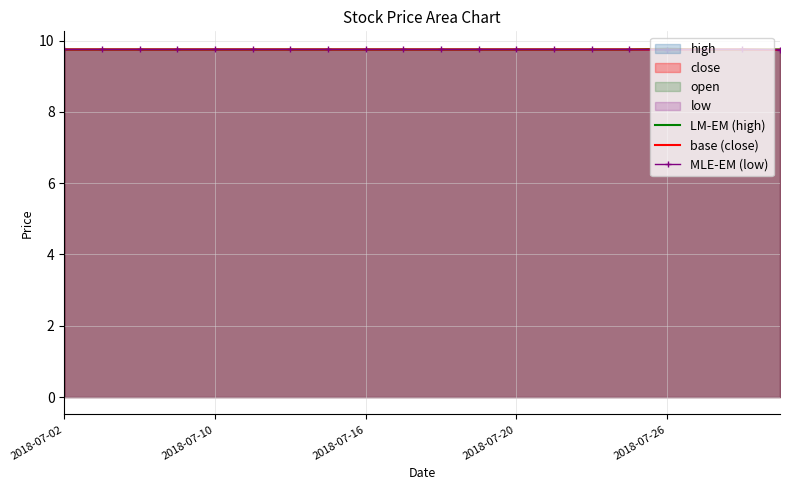

At which label is LM-EM (high) closest to 9?

2018-07-02